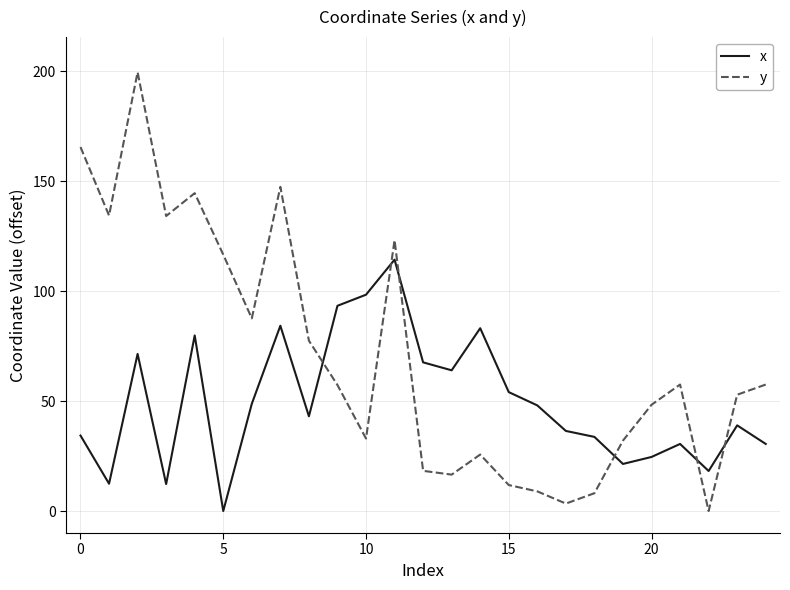

Which series has the largest total across all categories?

y